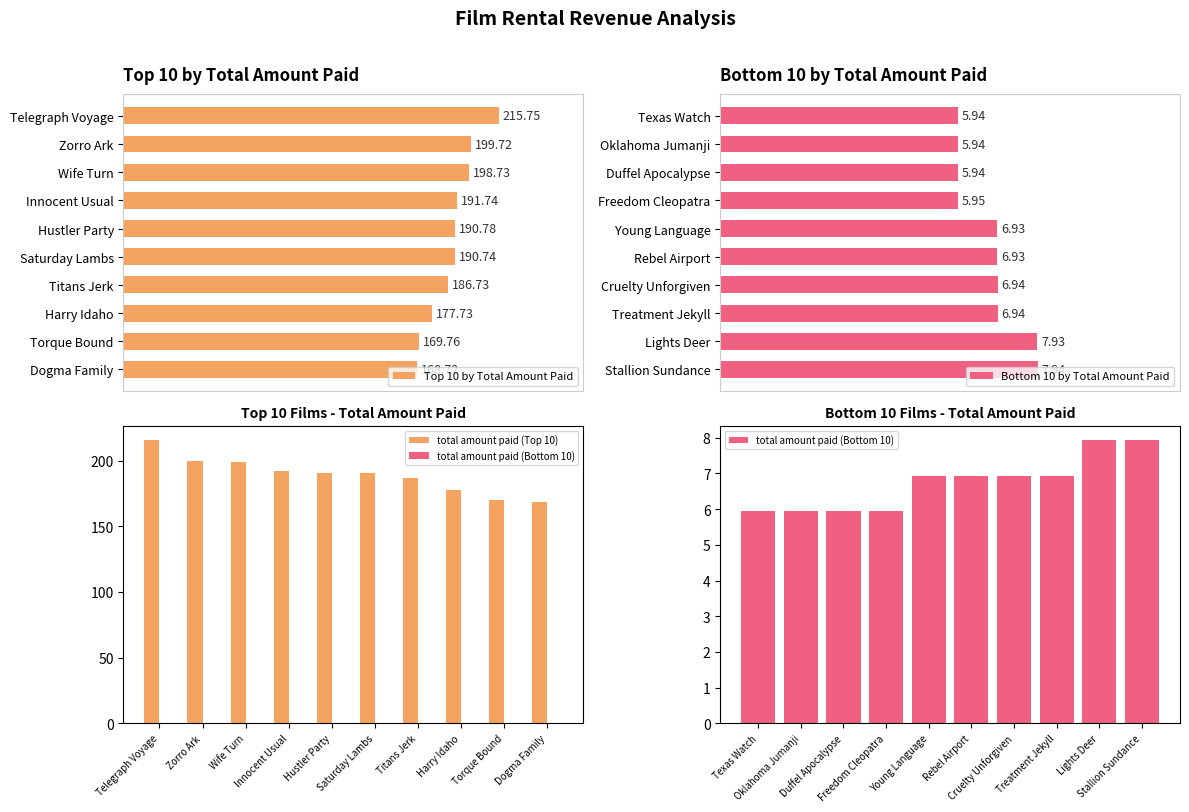

Which category has the lowest value in the Top 10 by Total Amount Paid series?

Dogma Family